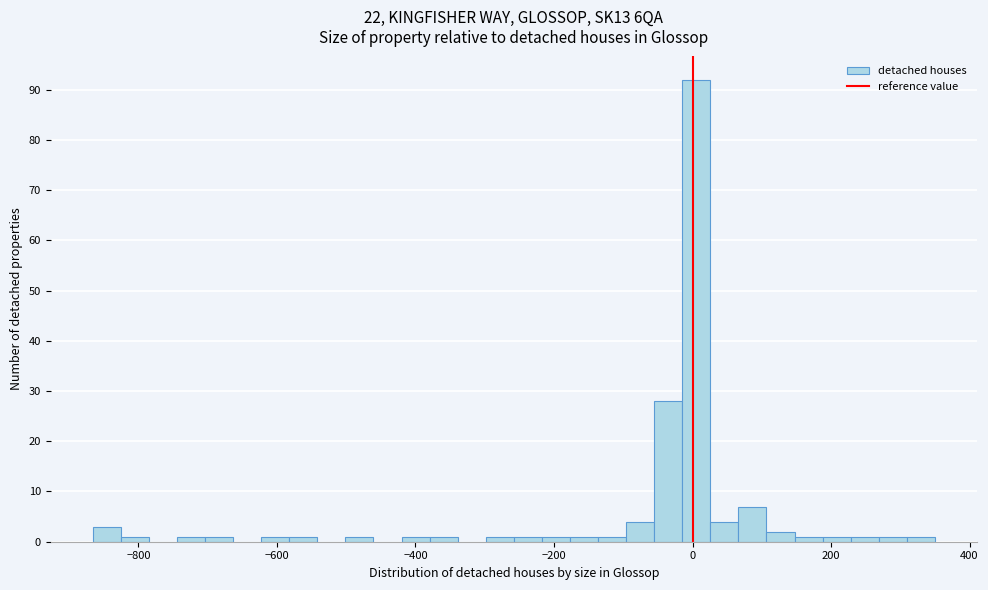

Read against the x-axis, roughly where is the centre of the tallest bar?

0